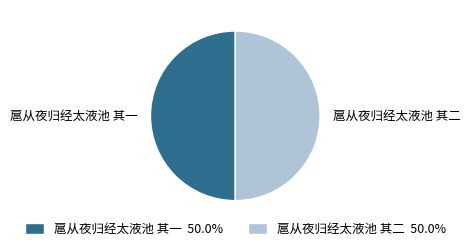

Do 扈从夜归经太液池 其一 and 扈从夜归经太液池 其二 together represent more than half of the pie?

Yes